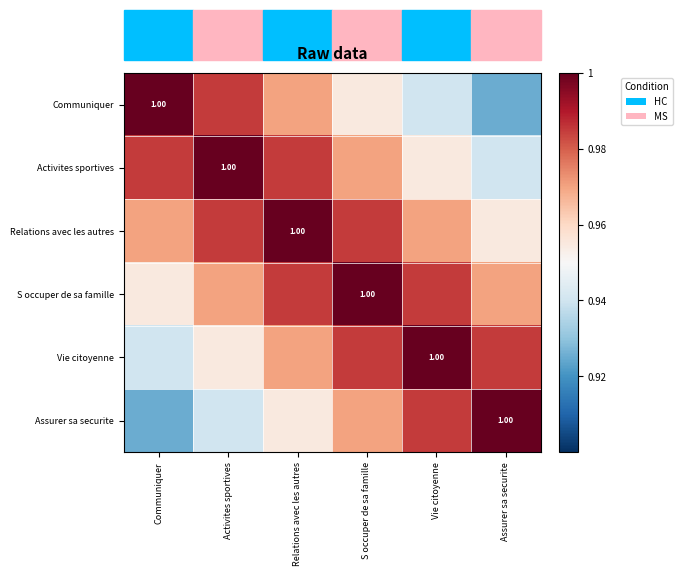

At which category is the sum across all series the highest?

Relations avec les autres